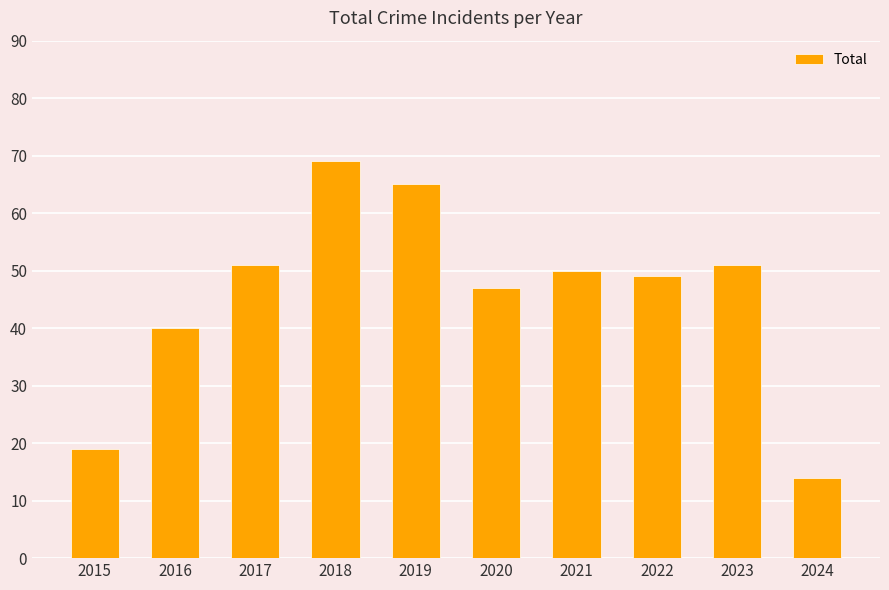

At which category does the chart reach its peak across all series?

2018